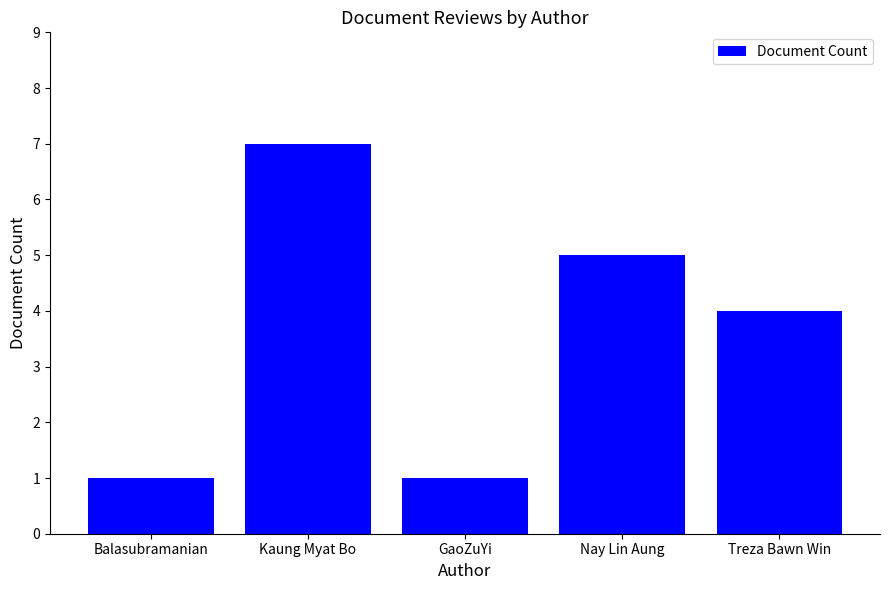

What is the change in value from Kaung Myat Bo to GaoZuYi?

-6